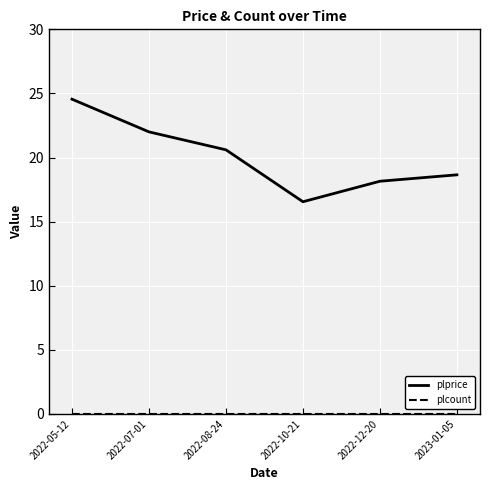

Is it true that plprice equals 20.6 at 2022-08-24?

True